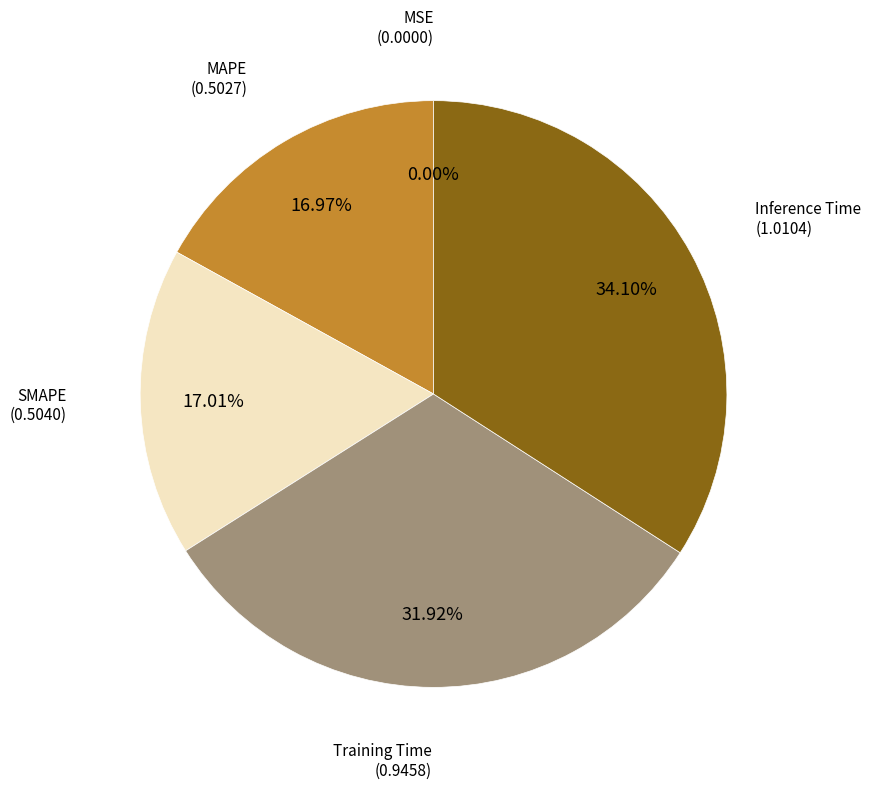

Is there a majority slice in this chart?

No